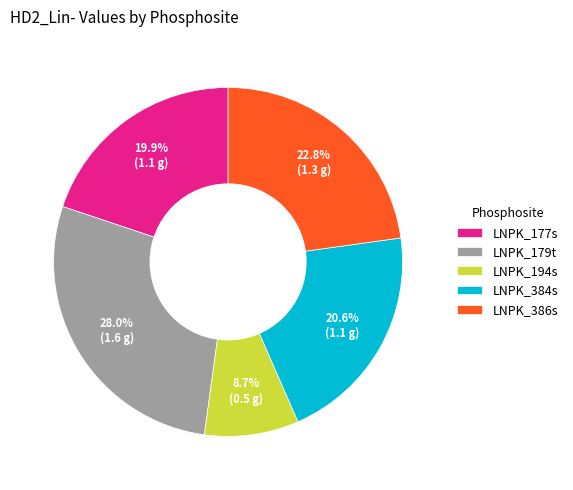

Does any single category account for the majority?

No